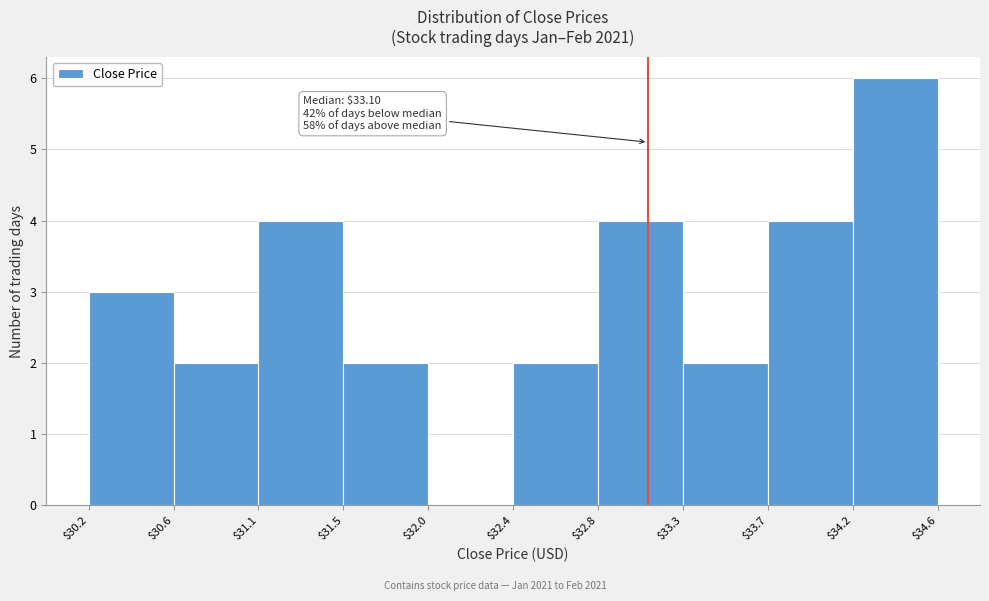

Which range on the x-axis has the tallest bar?

$34.2 to $34.6